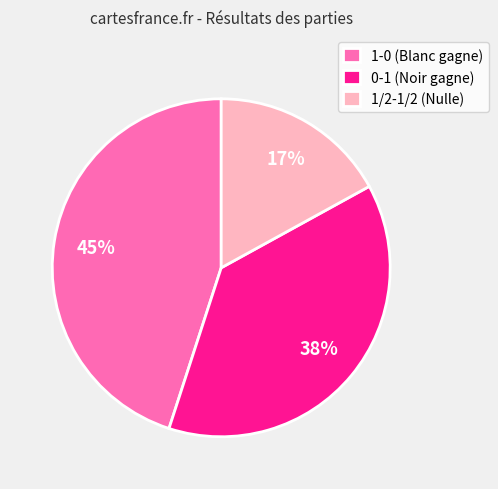

Rank the categories by value from lowest to highest.

1/2-1/2, 0-1, 1-0